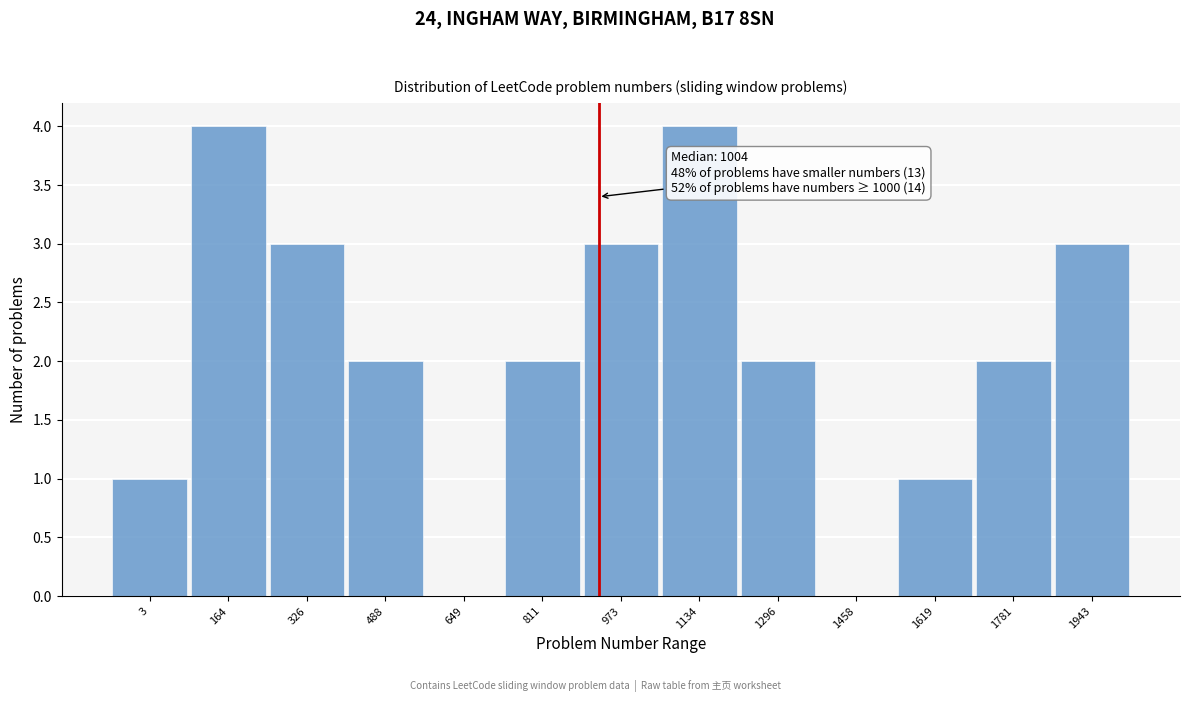

Reading left to right, transcribe all the data shown in this chart.

3=1	164=4	326=3	488=2	649=0	811=2	973=3	1134=4	1296=2	1458=0	1619=1	1781=2	1943=3